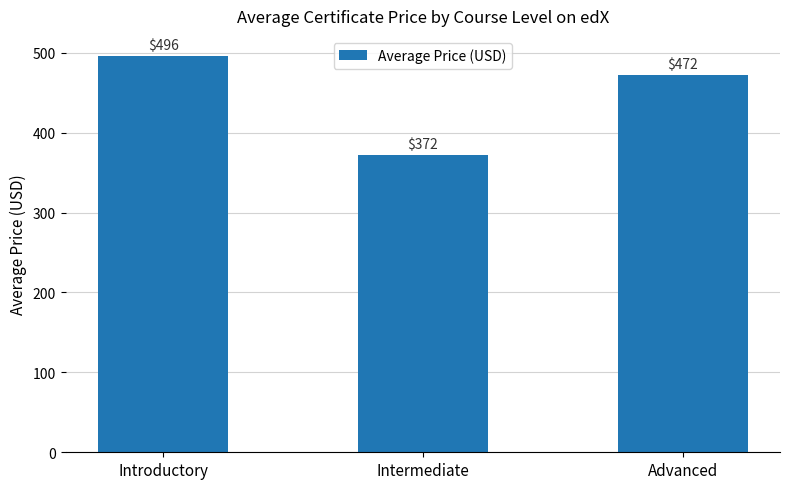

Which label corresponds to the smallest value in the chart?

Intermediate